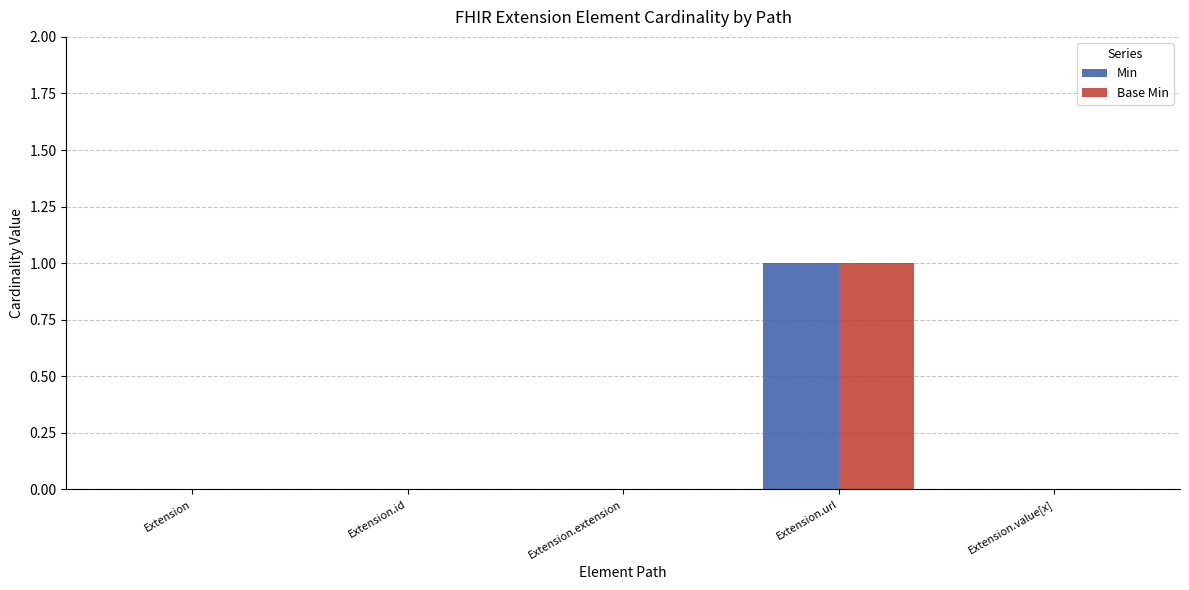

Is it true that Base Min equals 0 at Extension.value[x]?

True